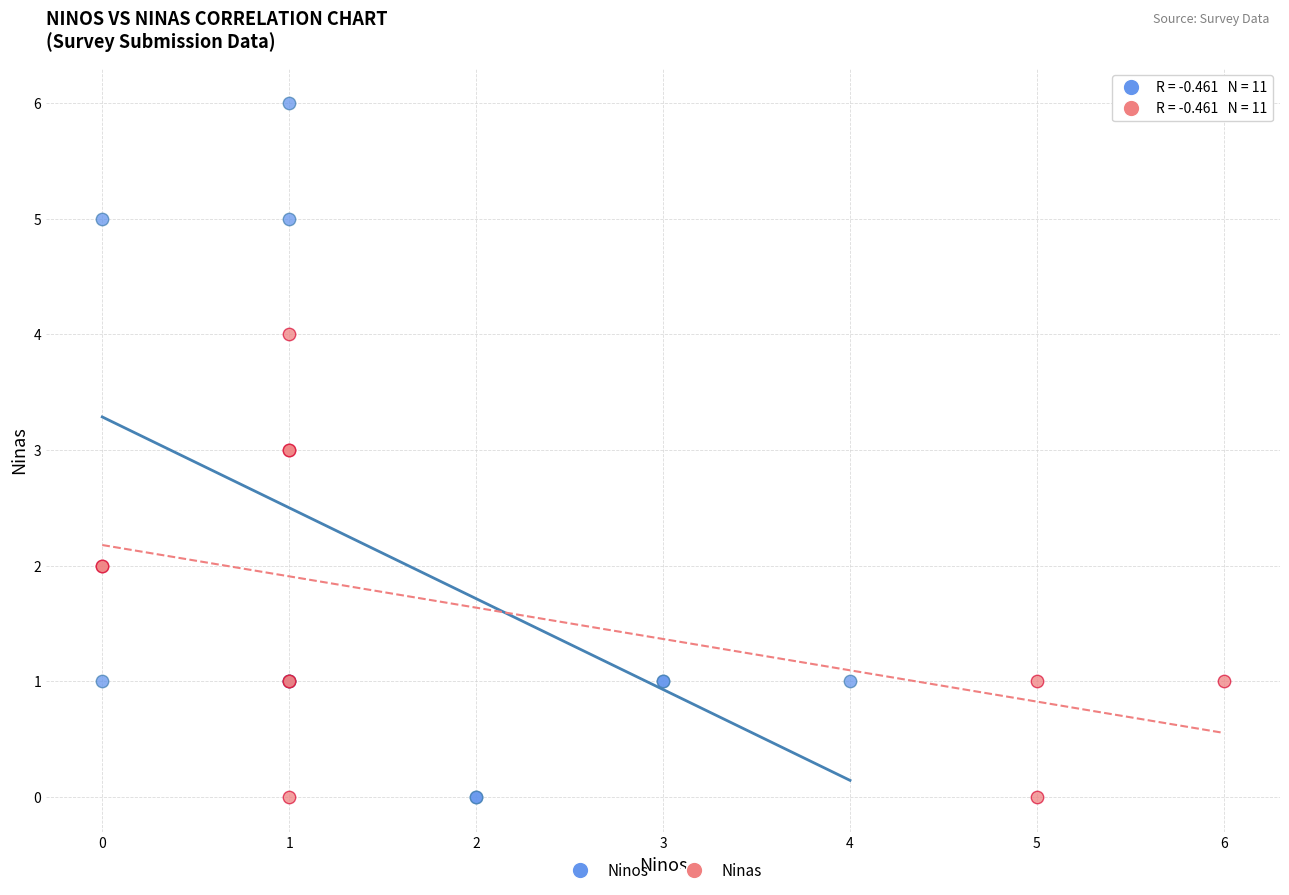

Which series has the largest Y range (max minus min)?

Ninos